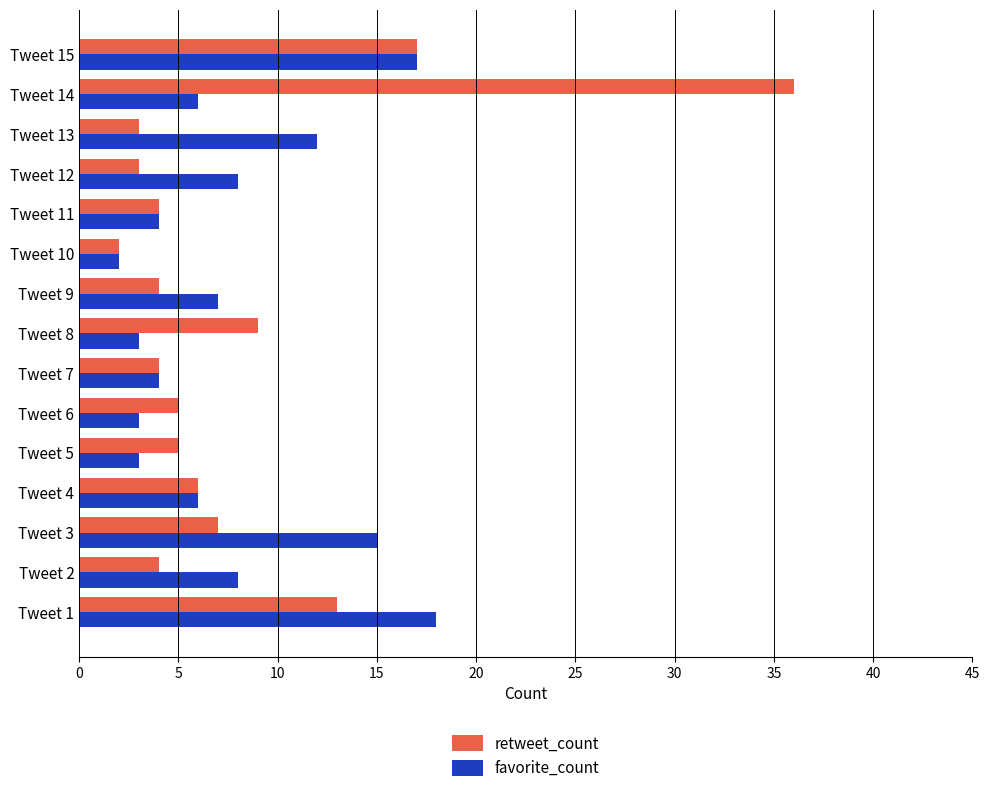

What is the smallest value displayed?

2